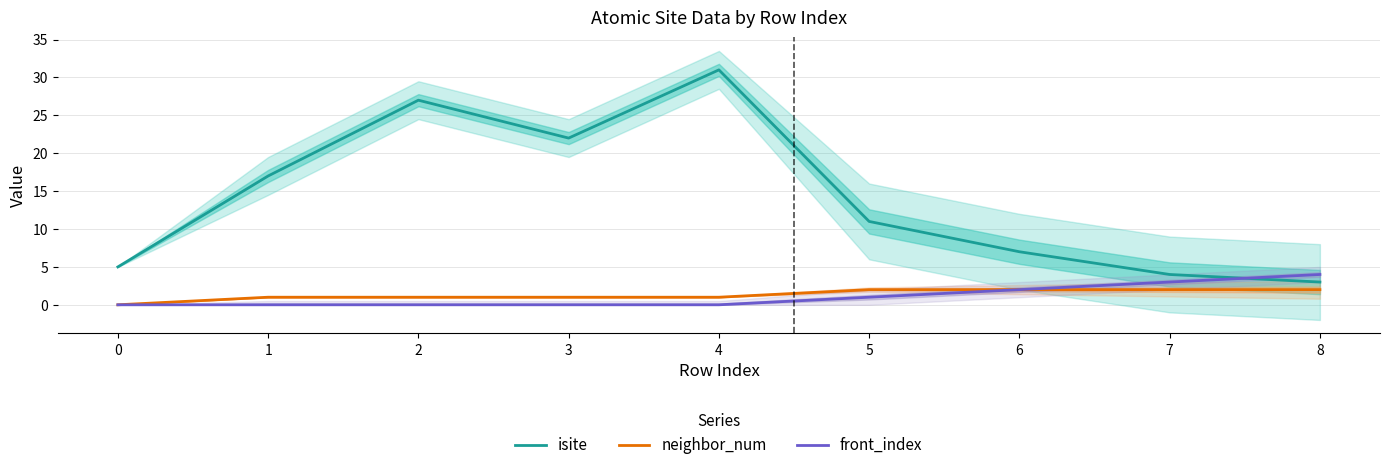

Count the neighbor_num values in the range 1 to 2.

8